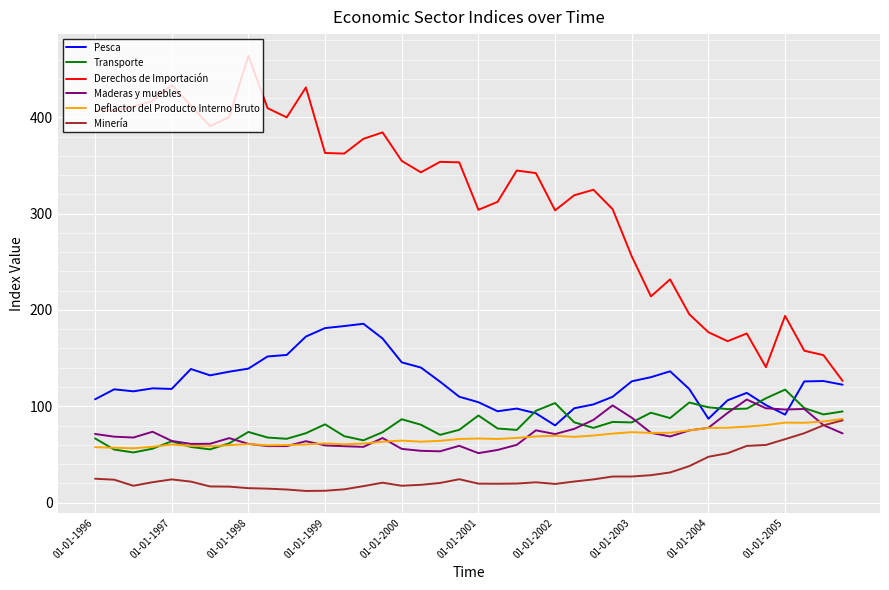

What is the greatest value displayed?

464.0